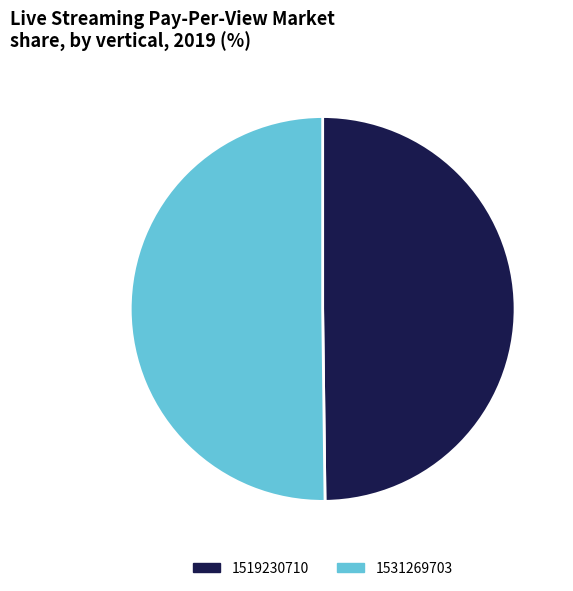

Combined, do 1519230710 and 1531269703 account for over 50%?

Yes